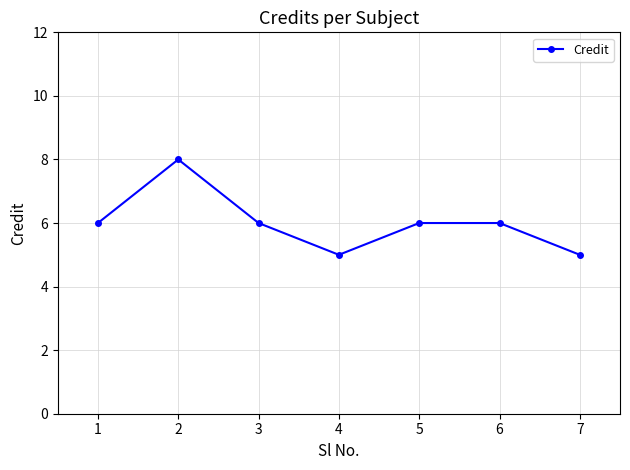

What is the difference between the values at 6 and 7?

1